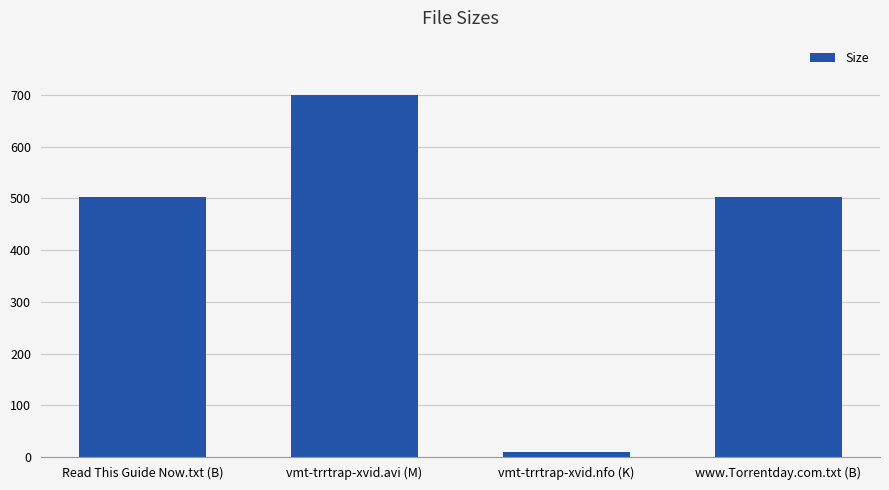

Which category has the highest value across all series?

vmt-trrtrap-xvid.avi (M)